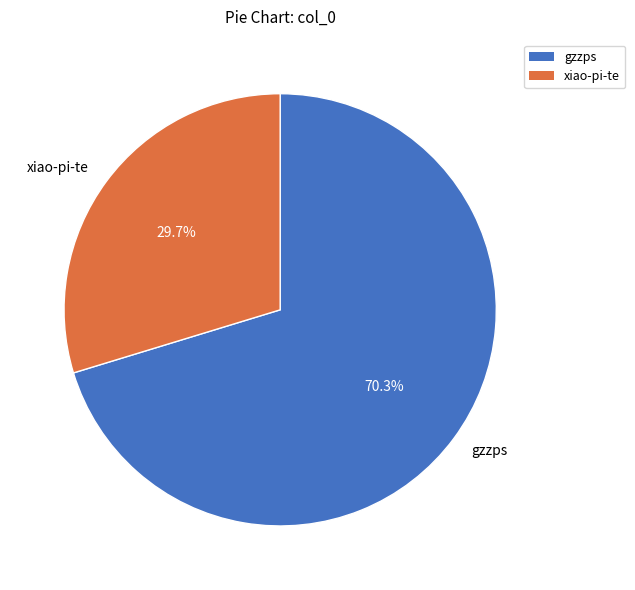

To the nearest percent, what is the combined percentage of gzzps and xiao-pi-te?

100%